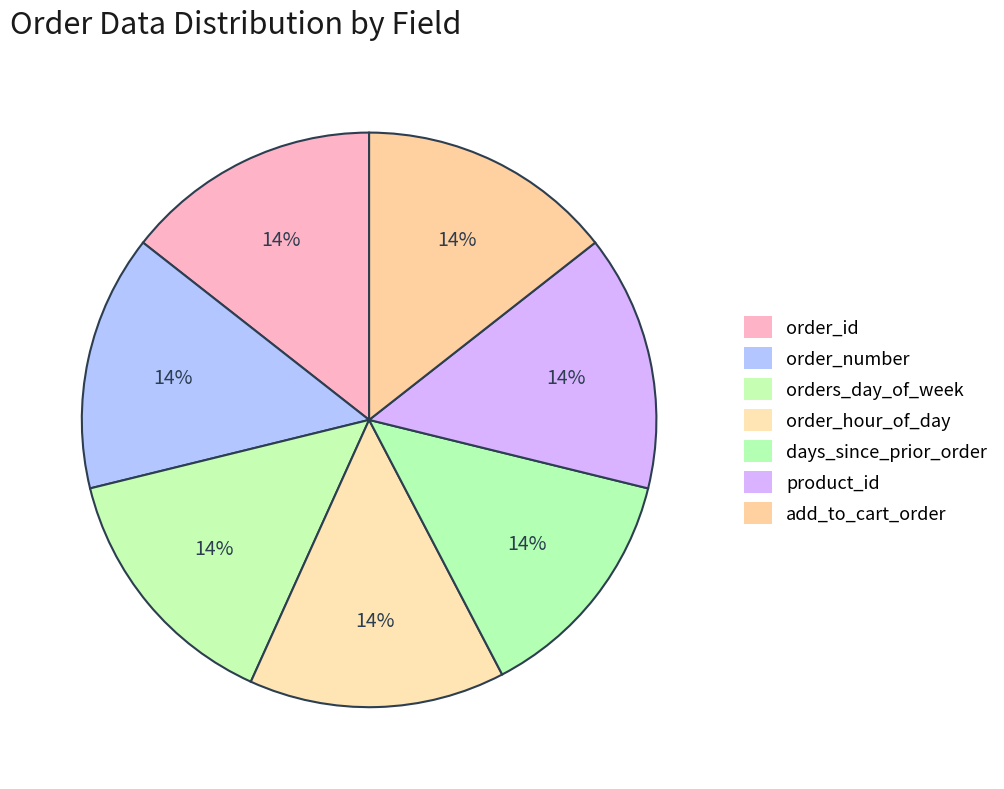

True or false: orders_day_of_week accounts for 14% of the total.

True